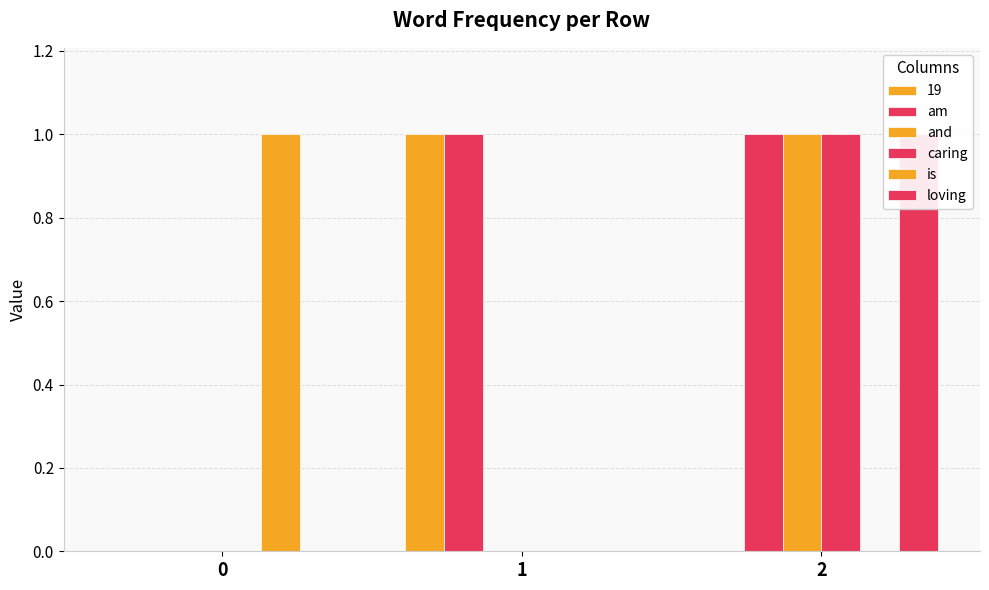

What is the sum of the loving values at 0 and 2?

1